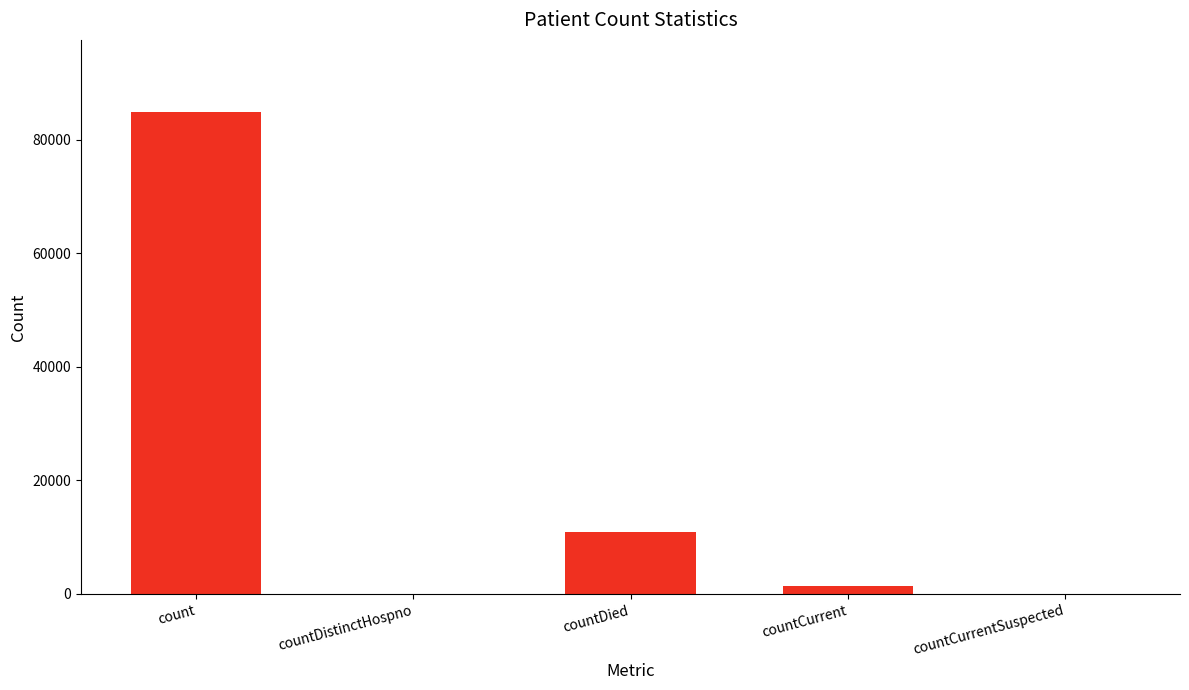

The chart shows a value of 84848 at count. True or false?

True